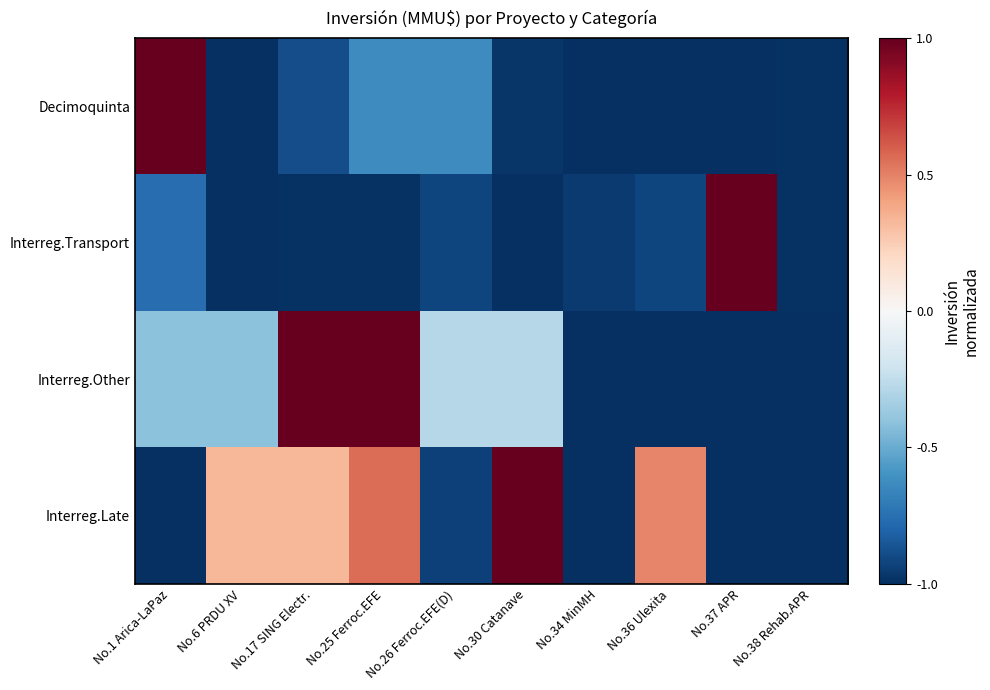

Reading right to left, extract all data points from this chart.

Decimoquinta: No.38 Rehab.APR=-1.0	No.37 APR=-1.0	No.36 Ulexita=-1.0	No.34 MinMH=-1.0	No.30 Catanave=-1.0	No.26 Ferroc.EFE(D)=-0.6	No.25 Ferroc.EFE=-0.6	No.17 SING Electr.=-0.9	No.6 PRDU XV=-1.0	No.1 Arica-LaPaz=1.0
Interreg.Transport: No.38 Rehab.APR=-1.0	No.37 APR=1.0	No.36 Ulexita=-0.9	No.34 MinMH=-1.0	No.30 Catanave=-1.0	No.26 Ferroc.EFE(D)=-0.9	No.25 Ferroc.EFE=-1.0	No.17 SING Electr.=-1.0	No.6 PRDU XV=-1.0	No.1 Arica-LaPaz=-0.8
Interreg.Other: No.38 Rehab.APR=-1.0	No.37 APR=-1.0	No.36 Ulexita=-1.0	No.34 MinMH=-1.0	No.30 Catanave=-0.3	No.26 Ferroc.EFE(D)=-0.3	No.25 Ferroc.EFE=1.0	No.17 SING Electr.=1.0	No.6 PRDU XV=-0.4	No.1 Arica-LaPaz=-0.4
Interreg.Late: No.38 Rehab.APR=-1.0	No.37 APR=-1.0	No.36 Ulexita=0.5	No.34 MinMH=-1.0	No.30 Catanave=1.0	No.26 Ferroc.EFE(D)=-0.9	No.25 Ferroc.EFE=0.6	No.17 SING Electr.=0.3	No.6 PRDU XV=0.3	No.1 Arica-LaPaz=-1.0